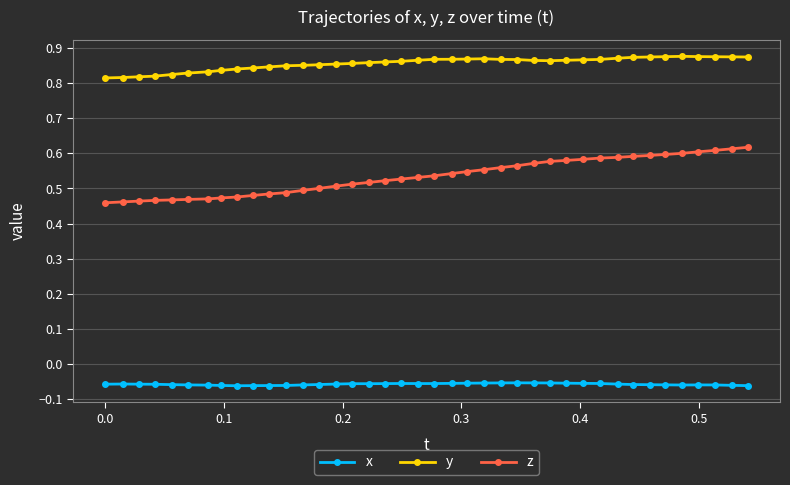

Which series has the largest total across all categories?

y